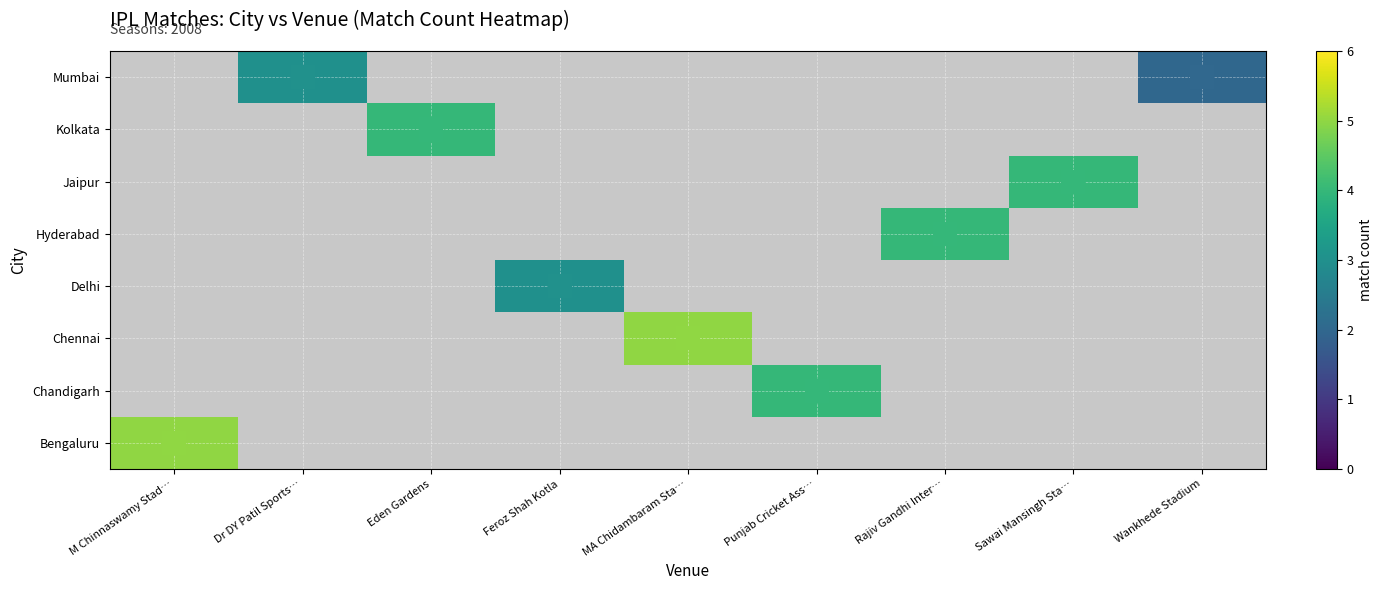

How many series are shown in this chart?

8